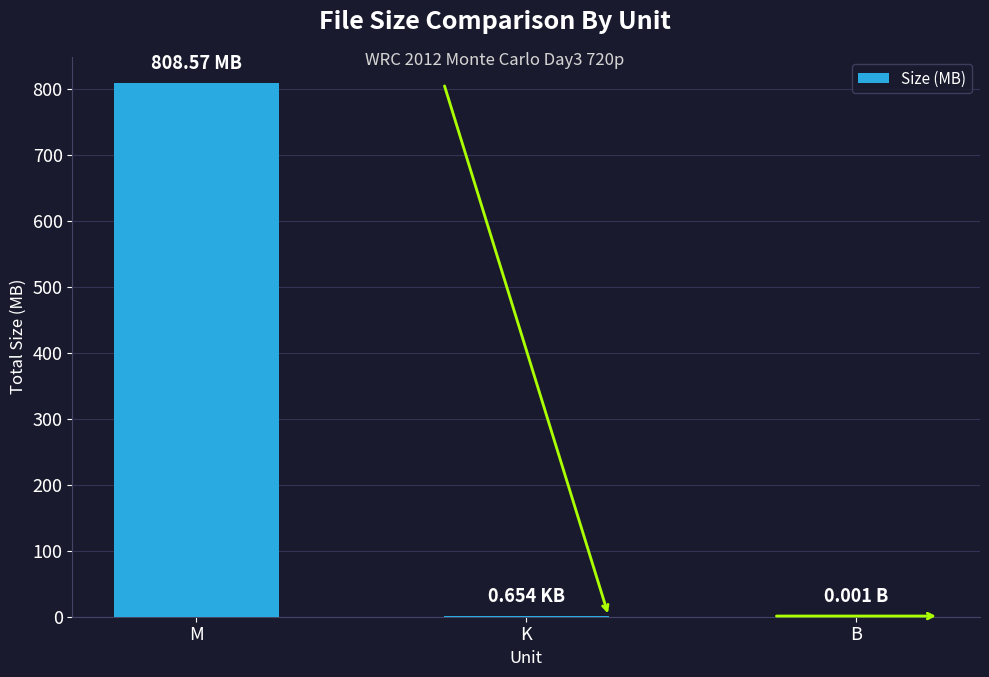

What is the change in value from M to B?

-808.6